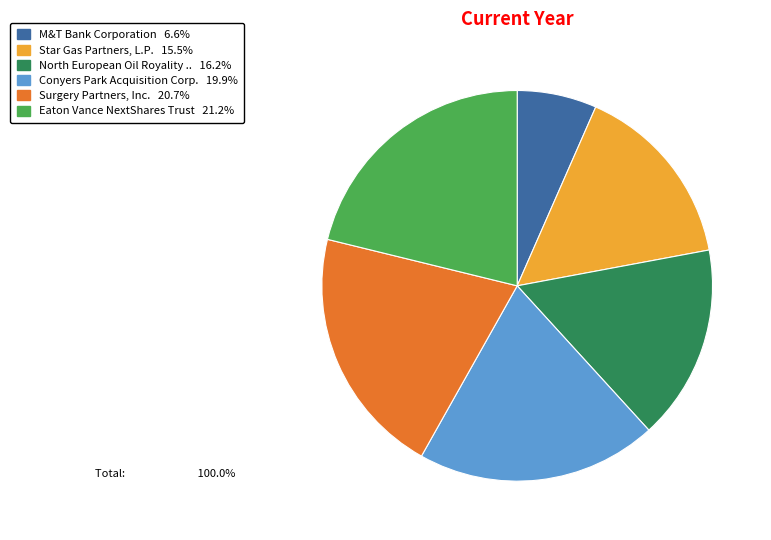

Do Conyers Park Acquisition Corp. 19.9% and M&T Bank Corporation 6.6% together represent more than half of the pie?

No